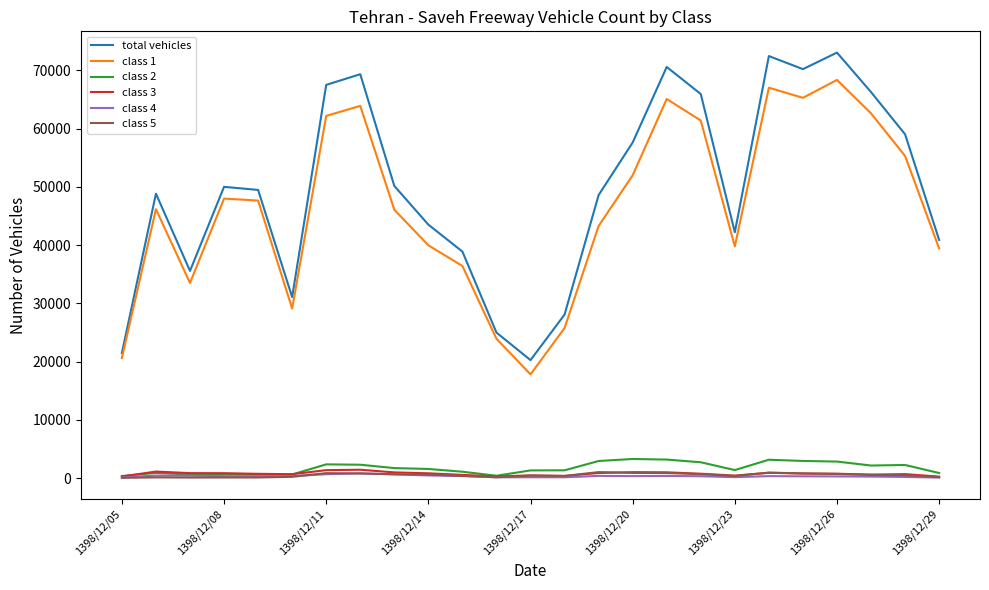

How many values in the total vehicles series are below 49481?

12